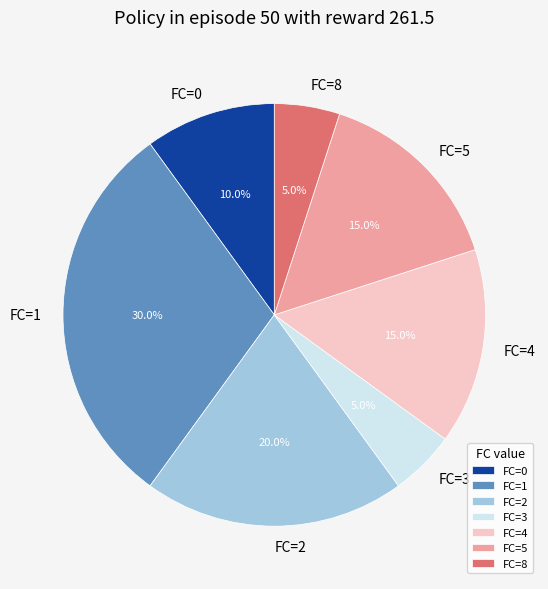

Does FC=4 represent more than half of the total?

No